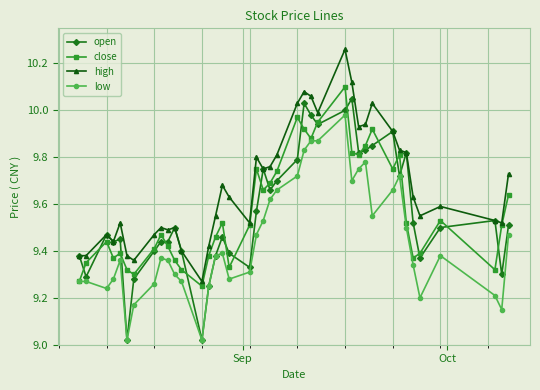

True or false: close has more than 0 points higher than both neighbors.

True